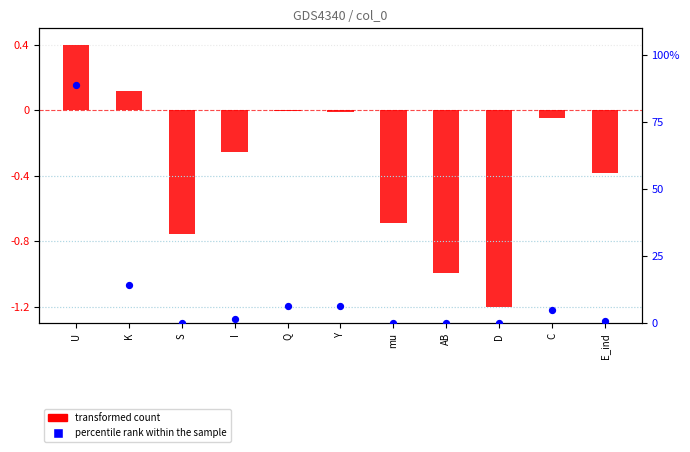

Which series has the largest Y range (max minus min)?

percentile rank within the sample